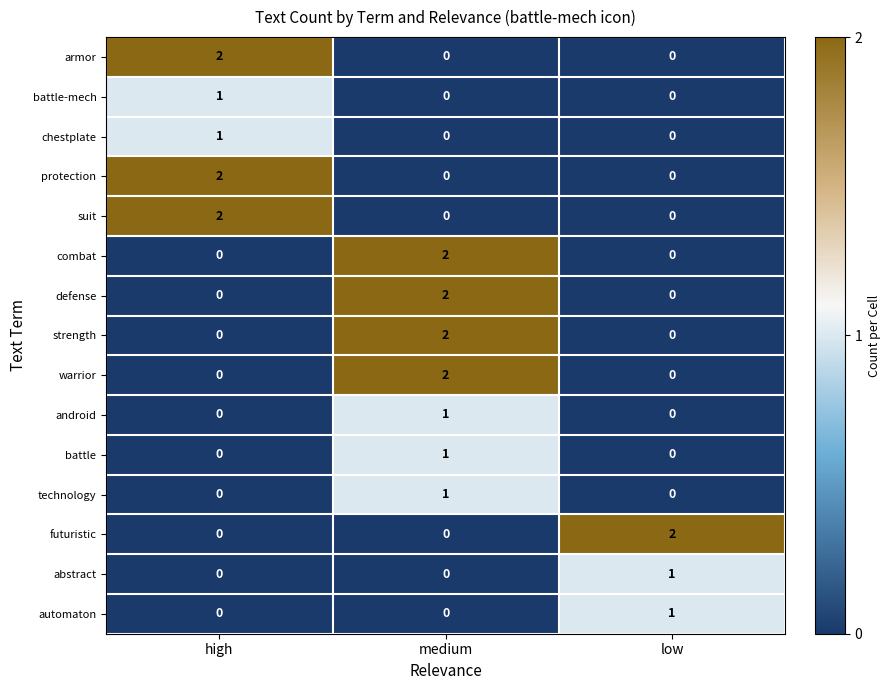

The value of suit at high is 2. True or false?

True